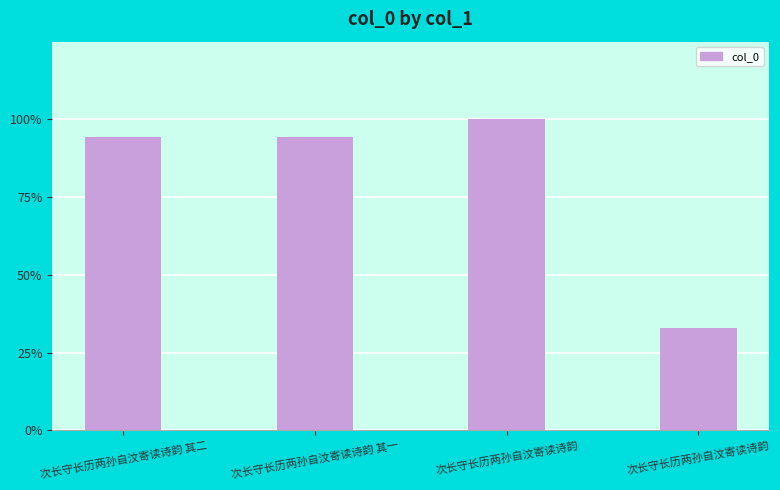

Between 次长守长历两孙自汶寄读诗韵 and 次长守长历两孙自汶寄读诗韵 其二, which is larger?

次长守长历两孙自汶寄读诗韵 其二